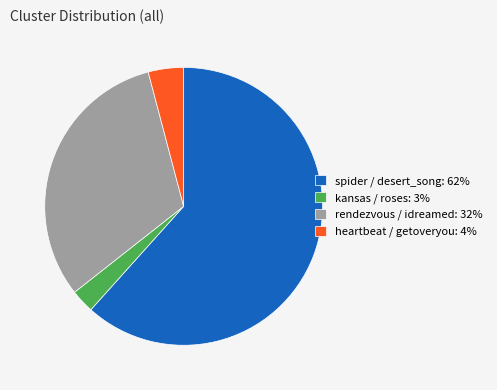

Do kansas / roses: 3% and spider / desert_song: 62% together represent more than half of the pie?

Yes